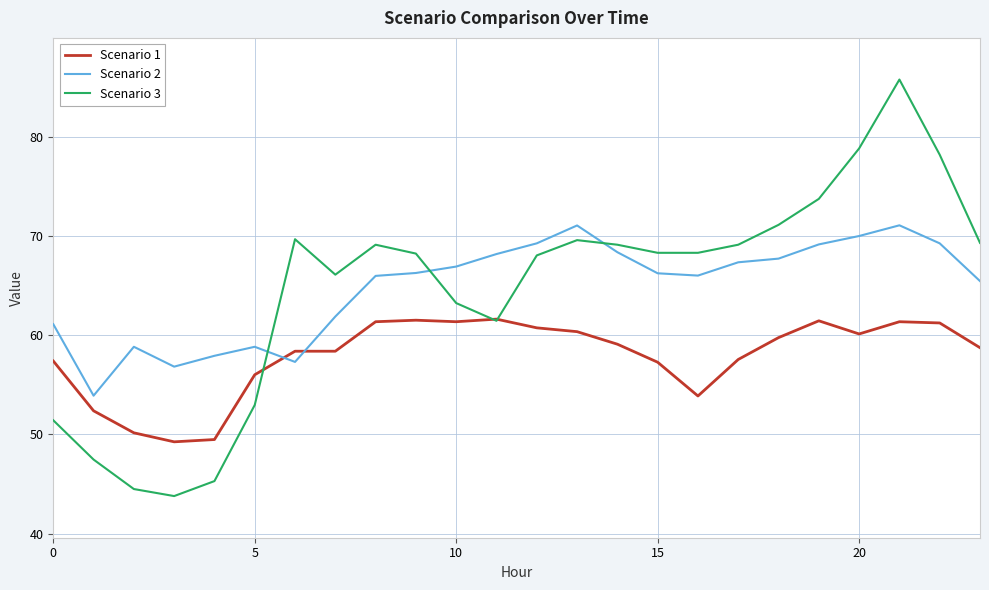

What is the greatest value displayed?

85.8